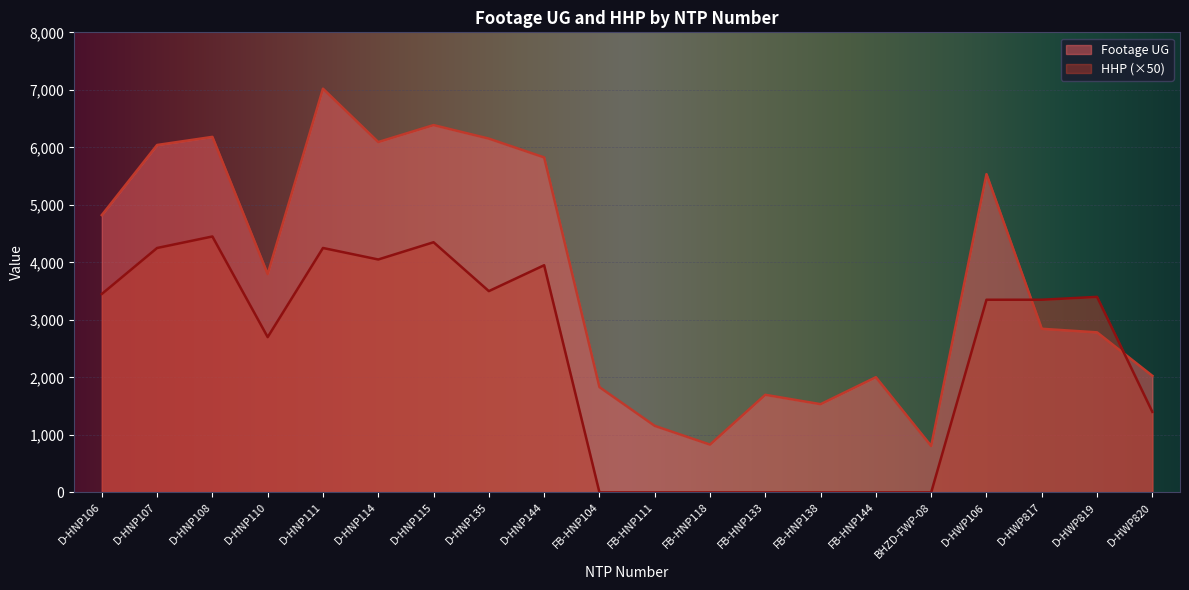

How many intersections are there between Footage UG and HHP?

2